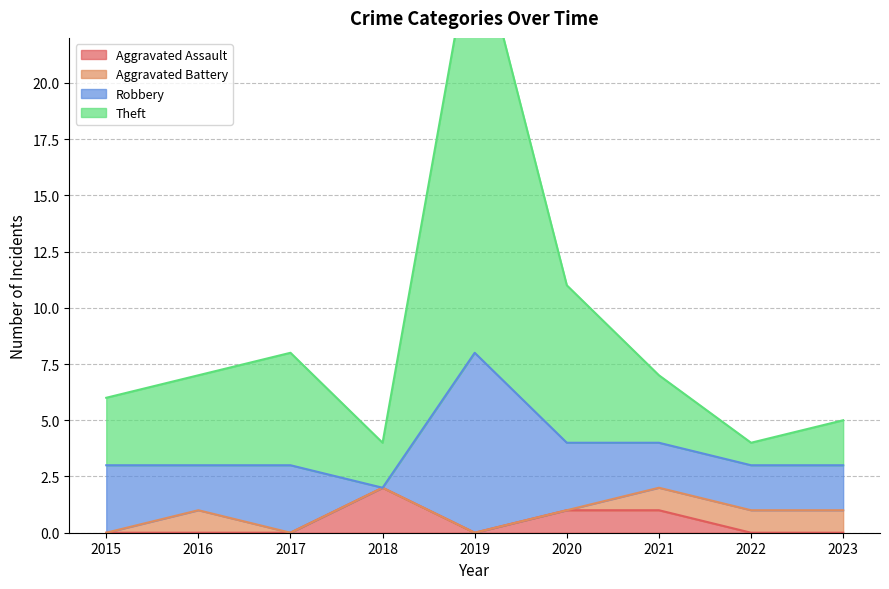

The Aggravated Assault series shows -1 at 2017. True or false?

False